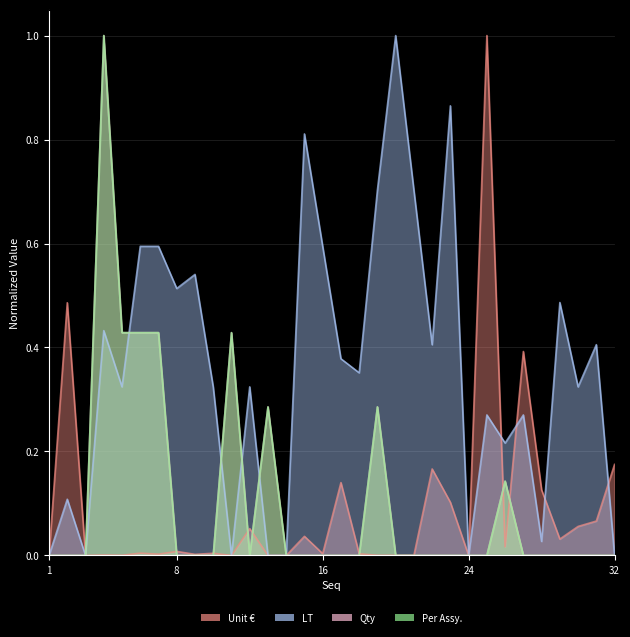

Is it true that LT equals 0.0 at 28?

True